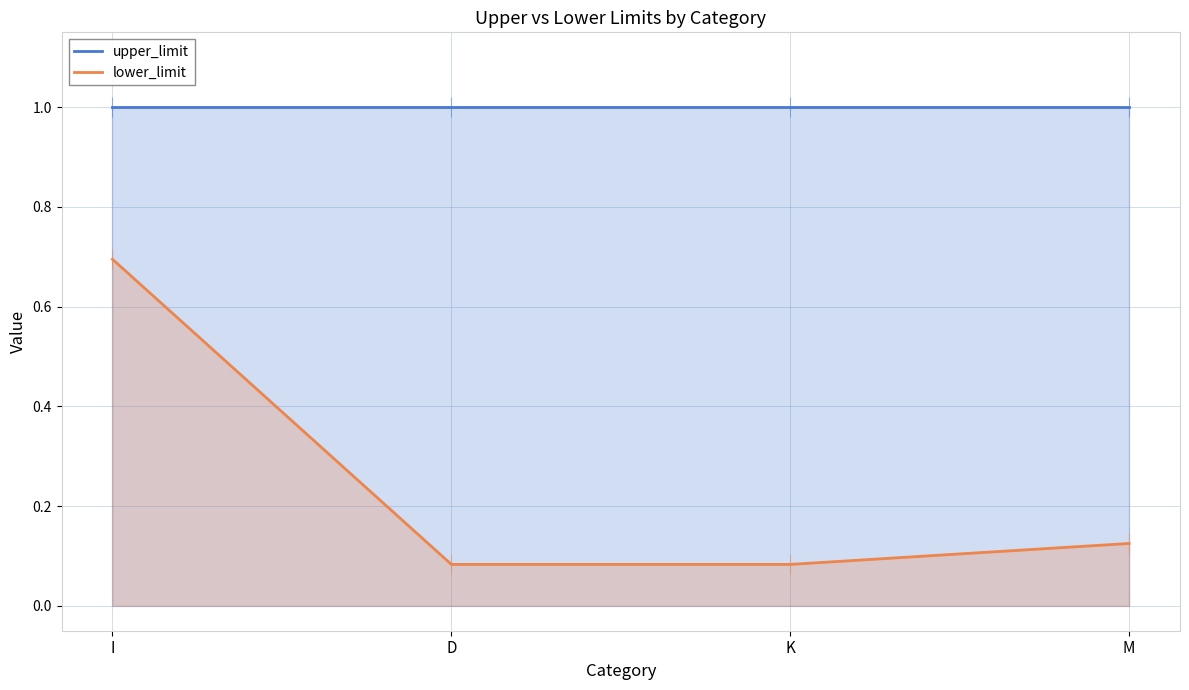

Between K and M, which is larger?

K